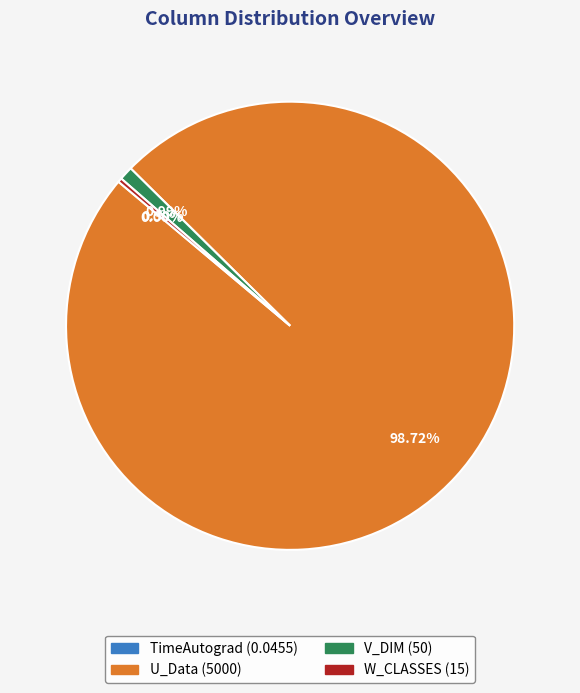

What is the ratio of the value at V_DIM to the value at W_CLASSES?

3.3